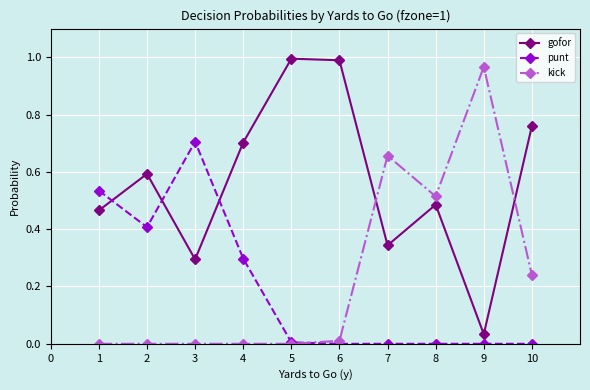

At 3, list the series in order from smallest to largest.

kick, gofor, punt